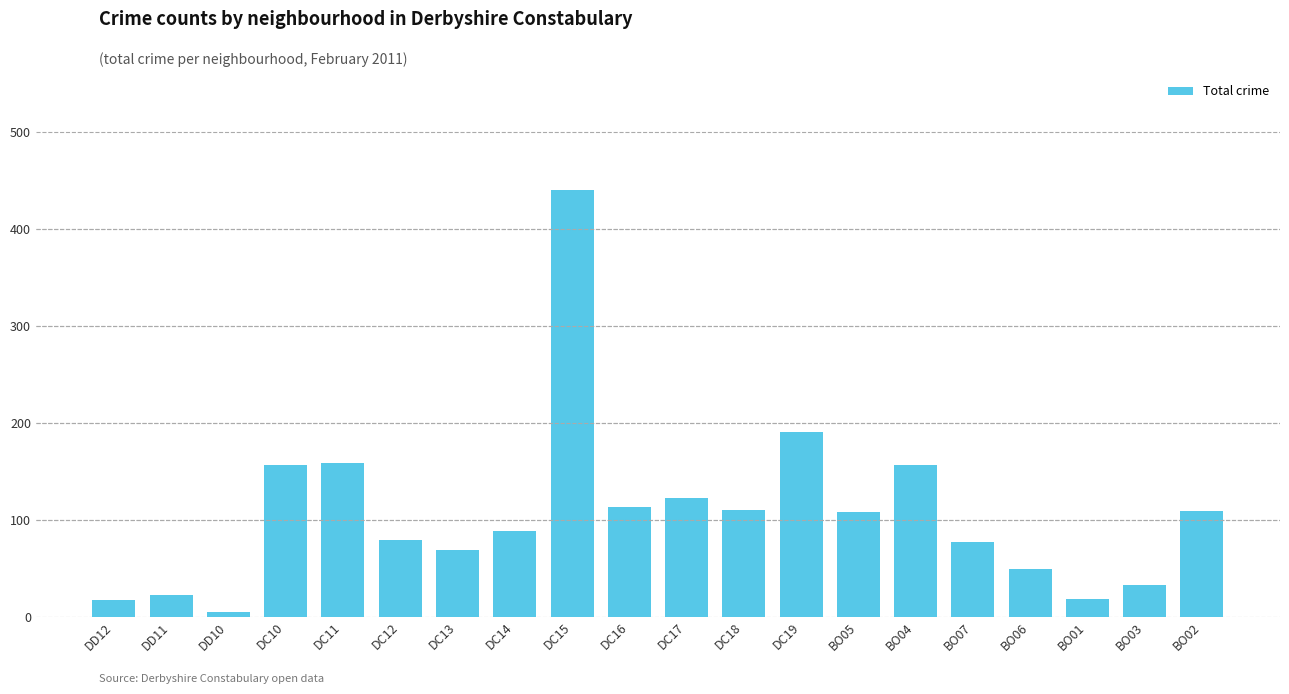

What is the ratio of the value at DC12 to the value at DC14?

0.9